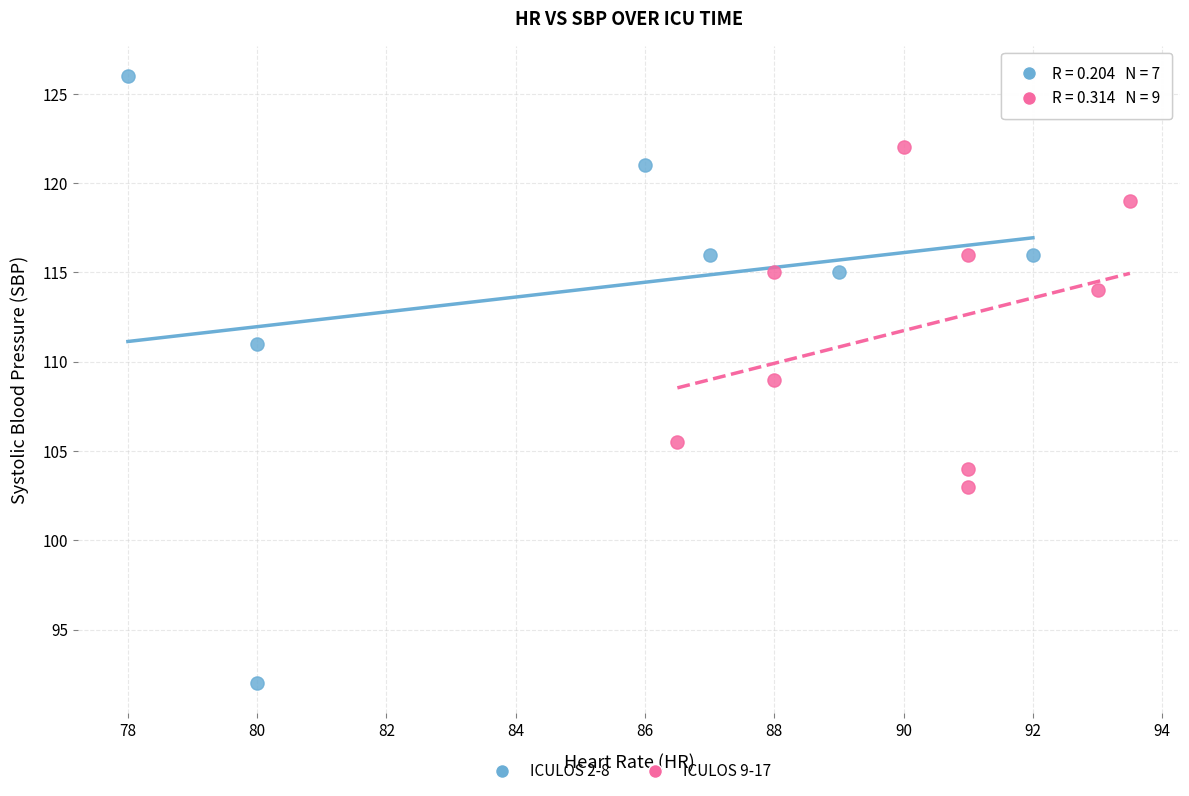

What are all the series names shown in the legend?

ICULOS 2-8, ICULOS 9-17